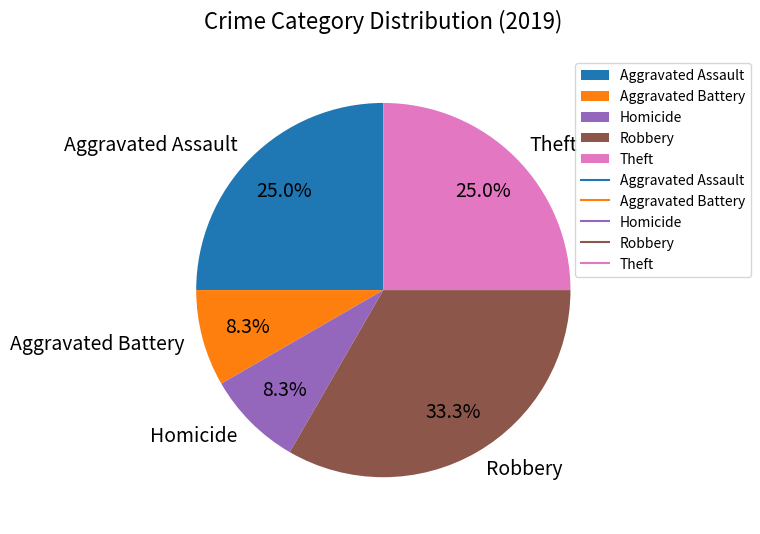

Count the number of slices in the pie.

5